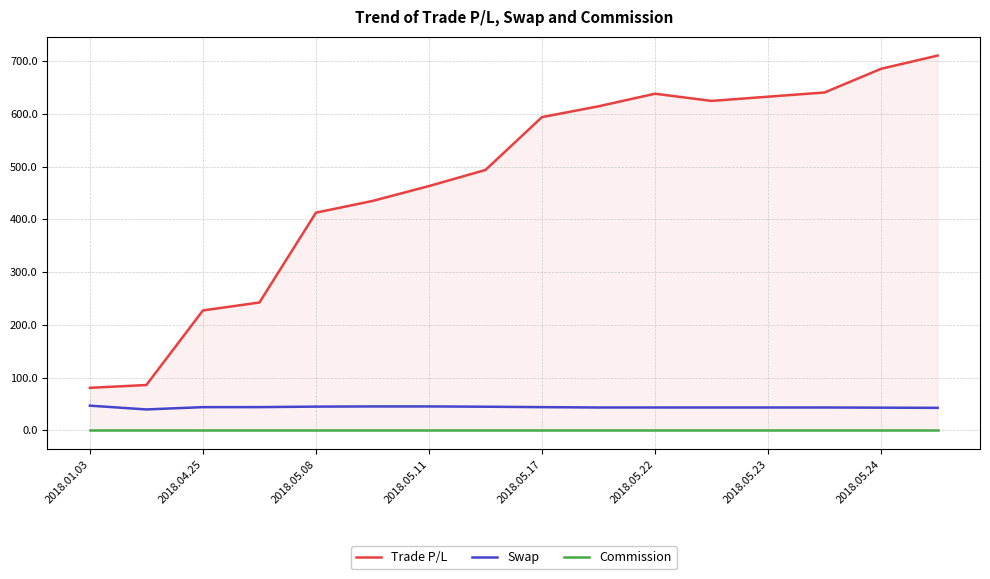

At which label does Commission reach its peak?

2018.01.03